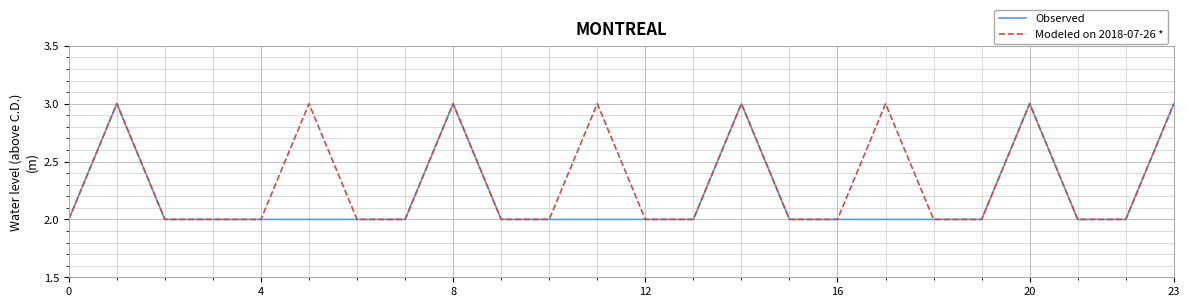

What is the highest value of the Observed series?

3